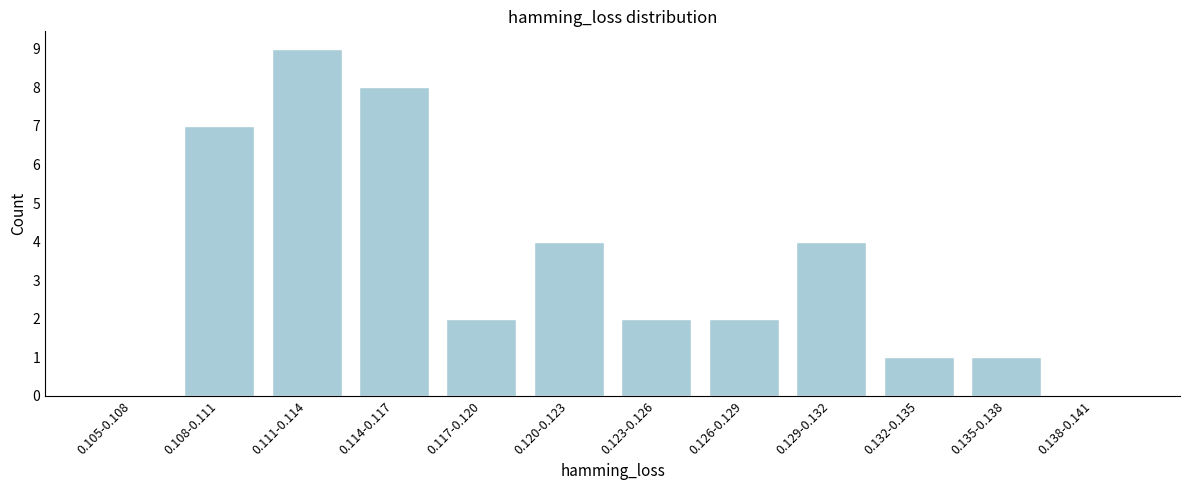

Reading left to right, transcribe all the data shown in this chart.

0.105-0.108=0	0.108-0.111=7	0.111-0.114=9	0.114-0.117=8	0.117-0.120=2	0.120-0.123=4	0.123-0.126=2	0.126-0.129=2	0.129-0.132=4	0.132-0.135=1	0.135-0.138=1	0.138-0.141=0